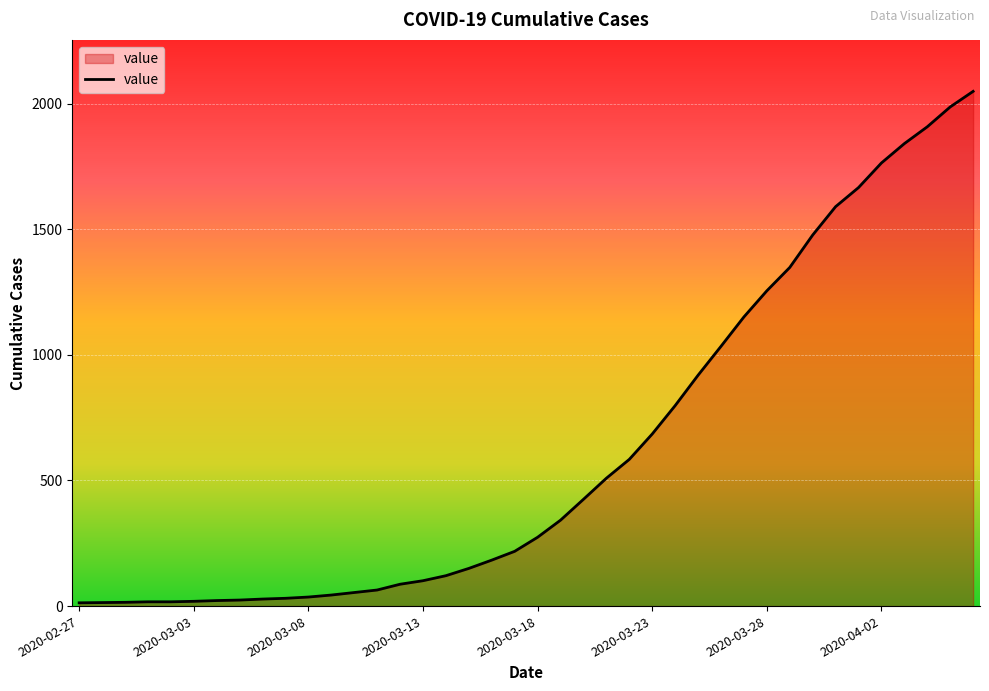

What is the maximum value shown in the chart?

2049